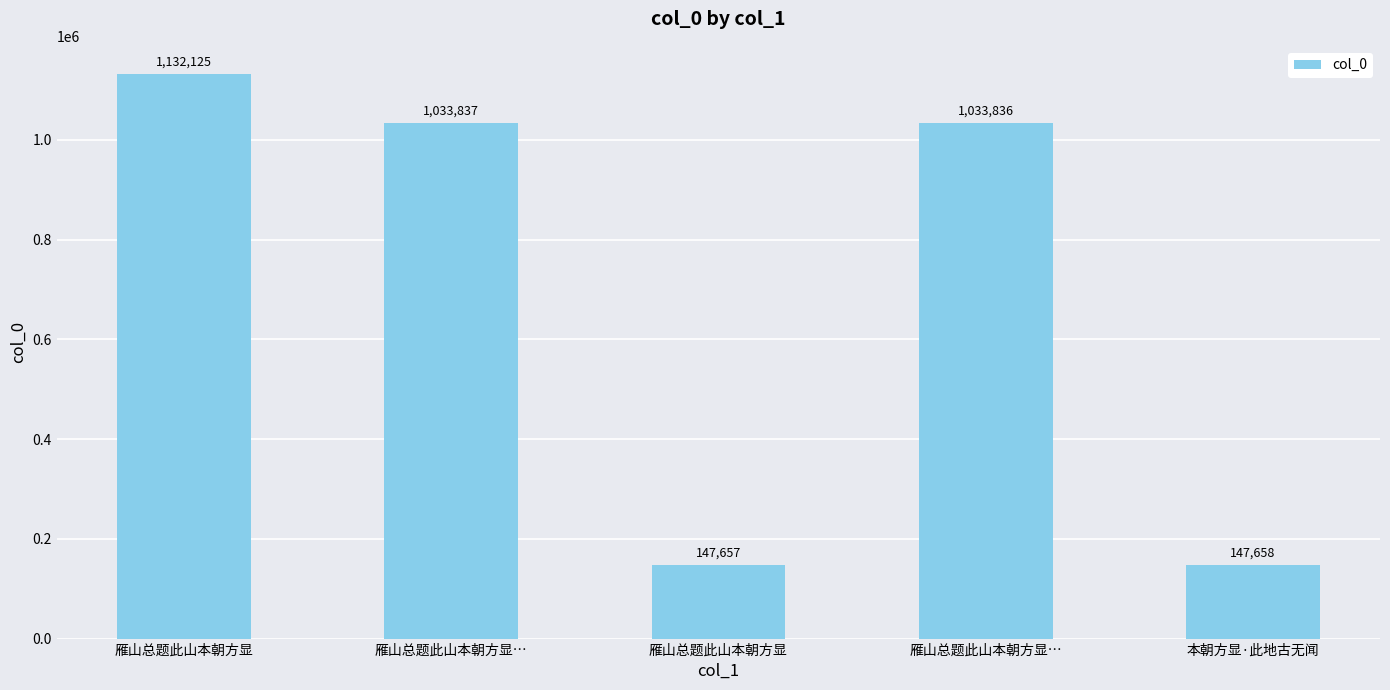

How many categories are shown in the chart?

5